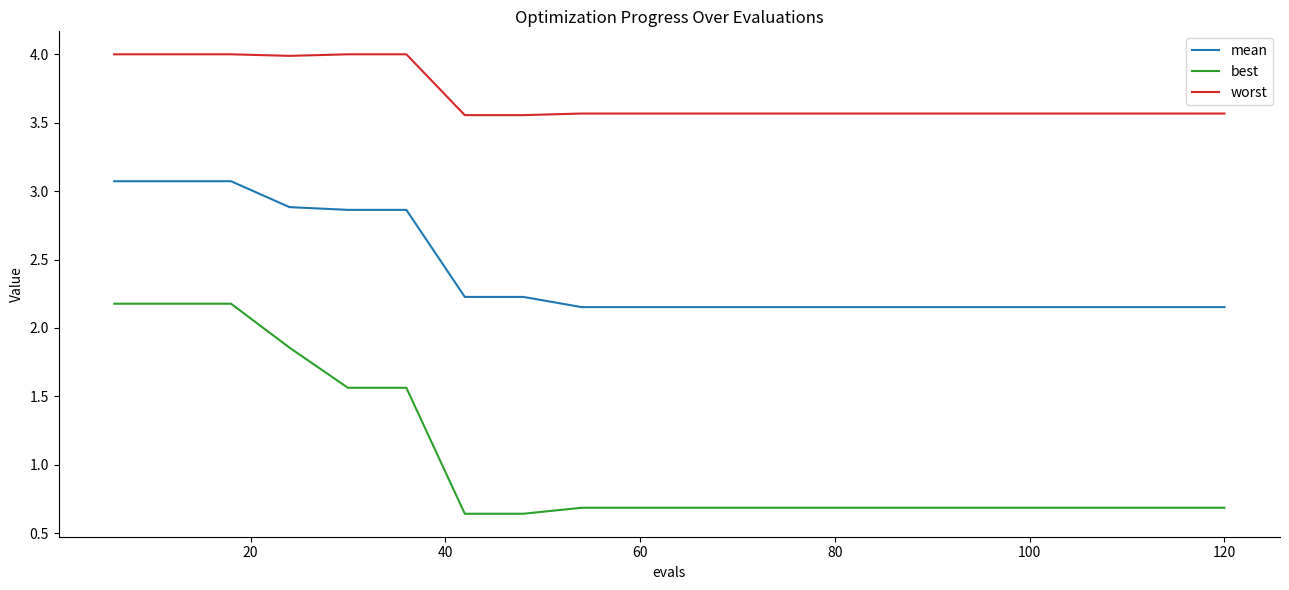

True or false: worst and best cross at least once.

False